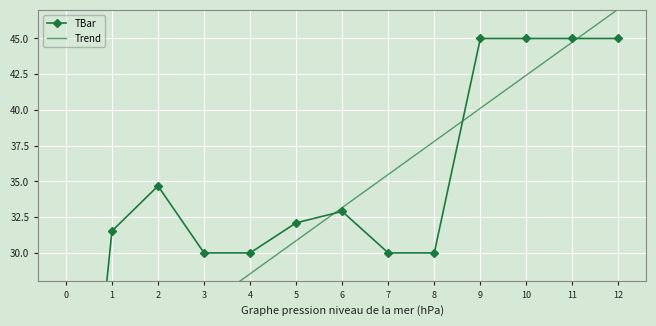

The Trend series shows 69.3 at 9. True or false?

False